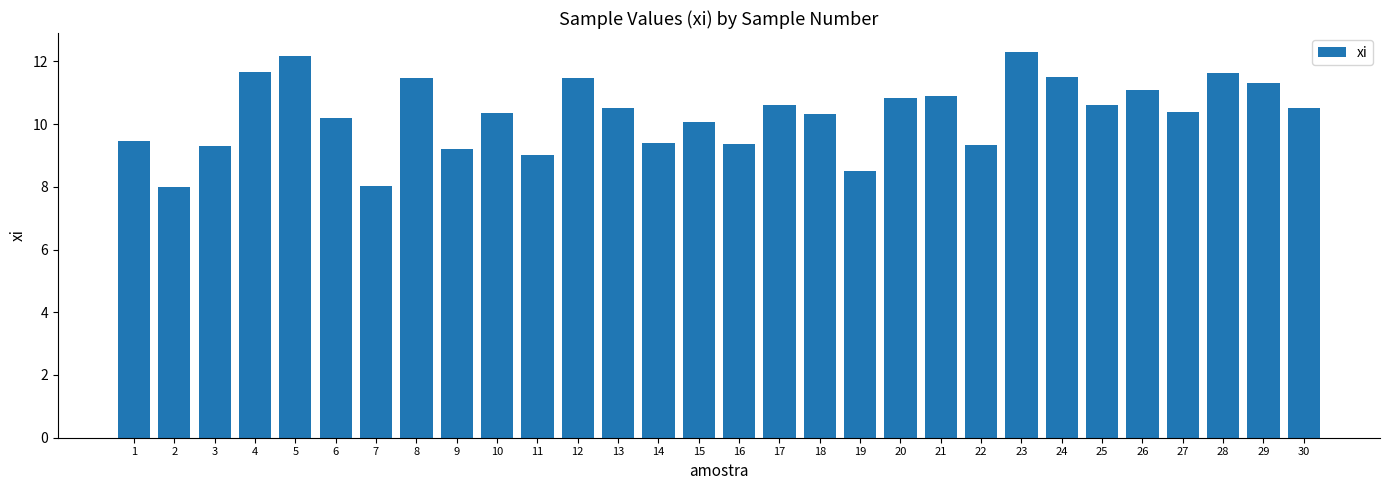

At which category does the chart reach its peak across all series?

23